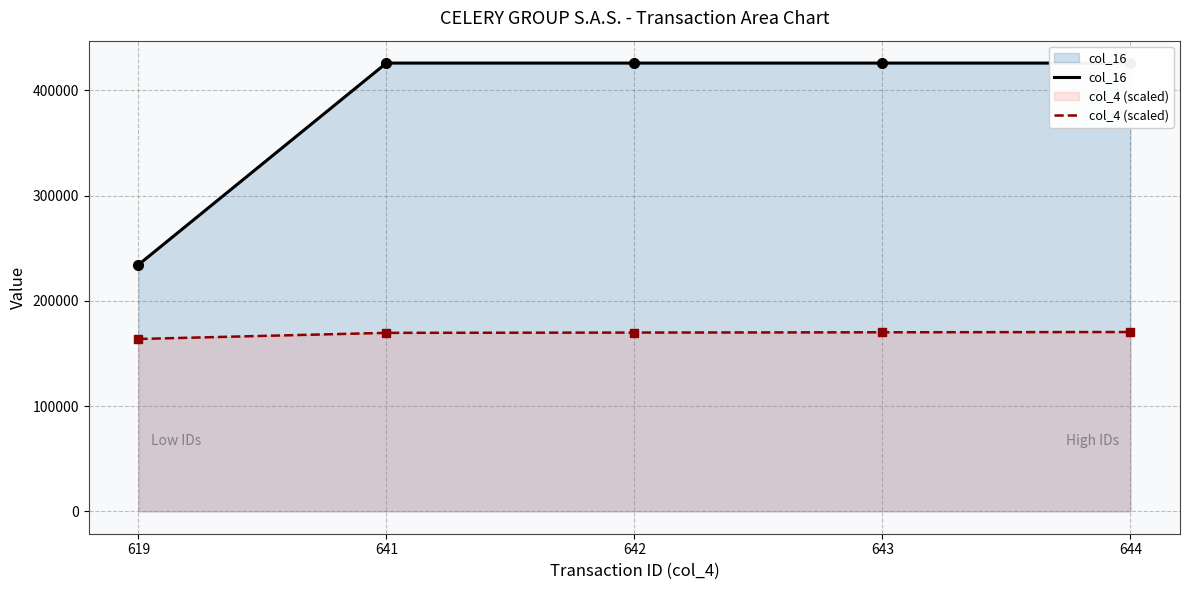

Which series changed the most between 642 and 644?

col_4 (scaled)